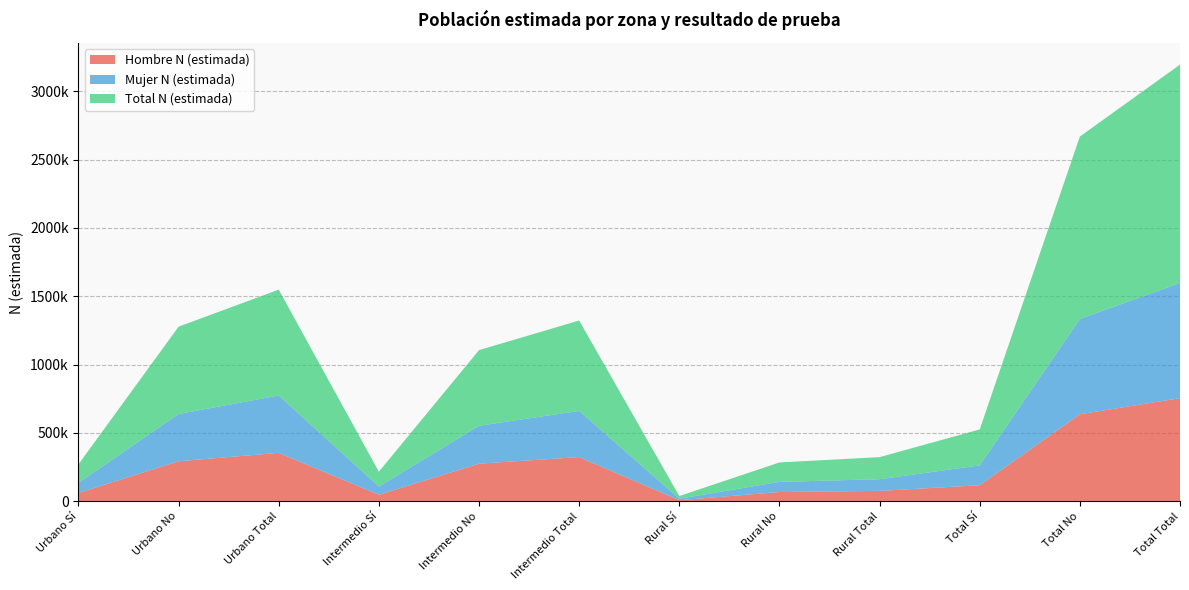

Reading left to right, list all the values displayed in this chart.

Hombre N (estimada): Urbano Sí=61197	Urbano No=293327	Urbano Total=354524	Intermedio Sí=48246	Intermedio No=275538	Intermedio Total=323784	Rural Sí=8354	Rural No=68197	Rural Total=76551	Total Sí=117797	Total No=637061	Total Total=754858
Mujer N (estimada): Urbano Sí=74160	Urbano No=345636	Urbano Total=419796	Intermedio Sí=60137	Intermedio No=277540	Intermedio Total=337677	Rural Sí=11007	Rural No=74102	Rural Total=85109	Total Sí=145304	Total No=697278	Total Total=842582
Total N (estimada): Urbano Sí=135357	Urbano No=638963	Urbano Total=774320	Intermedio Sí=108383	Intermedio No=553078	Intermedio Total=661461	Rural Sí=19360	Rural No=142300	Rural Total=161660	Total Sí=263101	Total No=1334339	Total Total=1597440